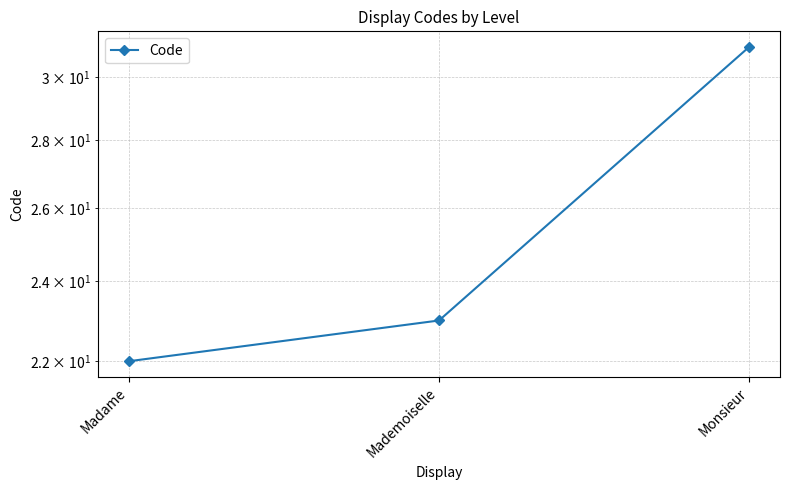

Which category has the lowest value across all series?

Madame